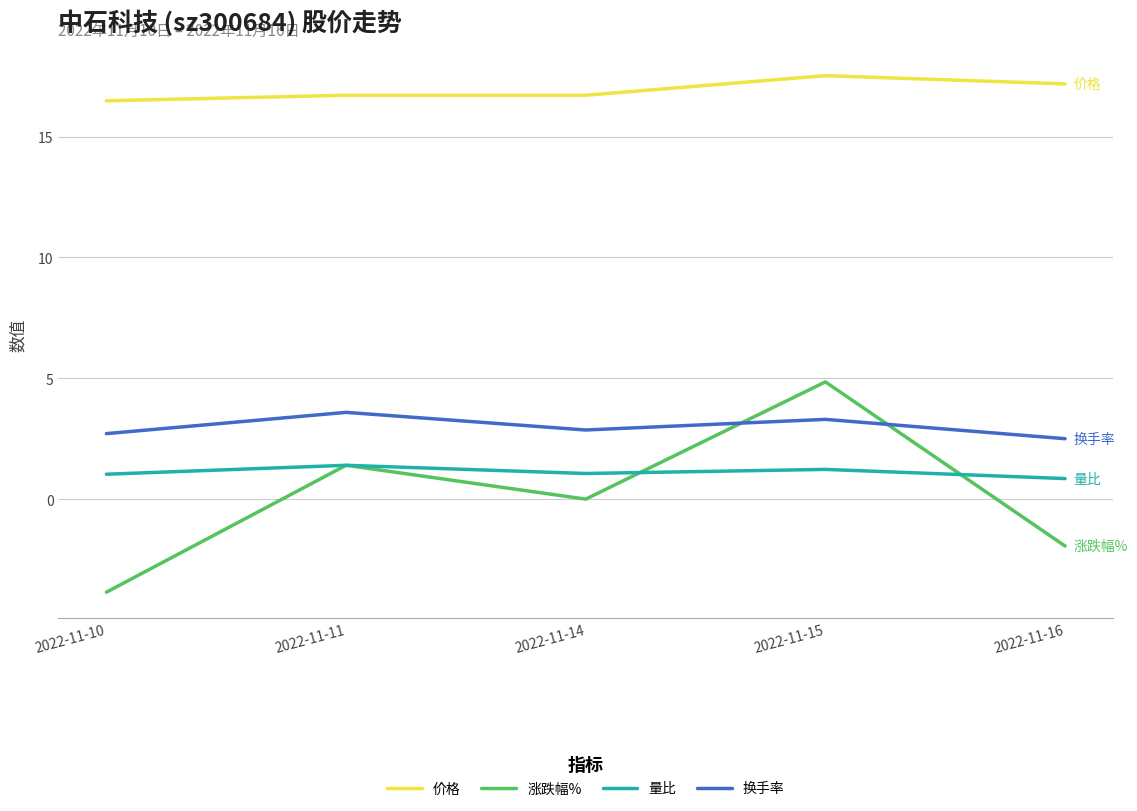

True or false: 量比 and 换手率 cross at least once.

False